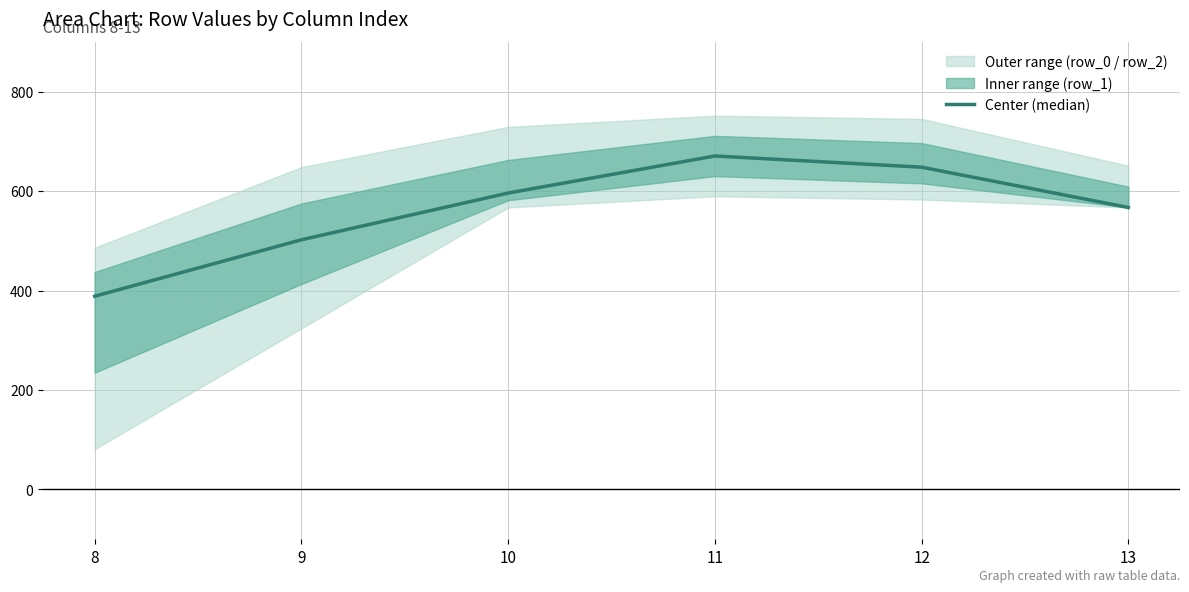

The value at 11 is 309.6. True or false?

False